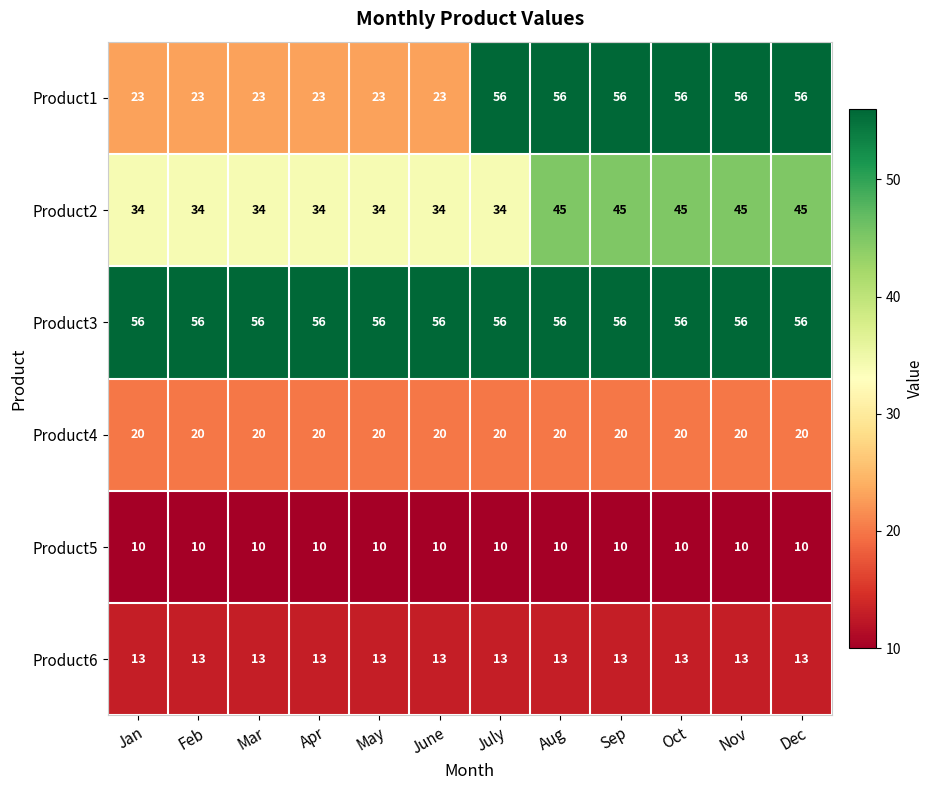

How many Product1 values are between 23 and 56?

12